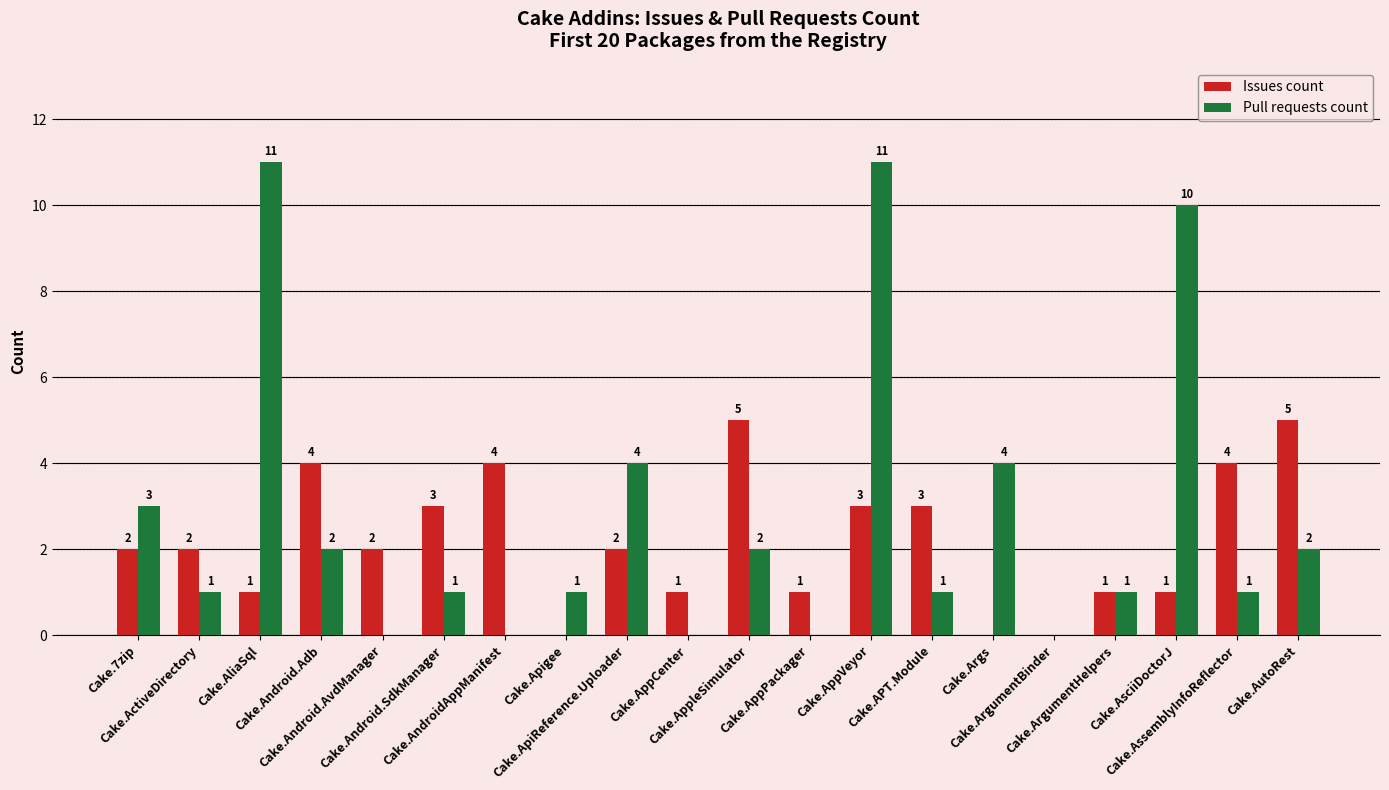

What is the total value across all series at Cake.Android.Adb?

6